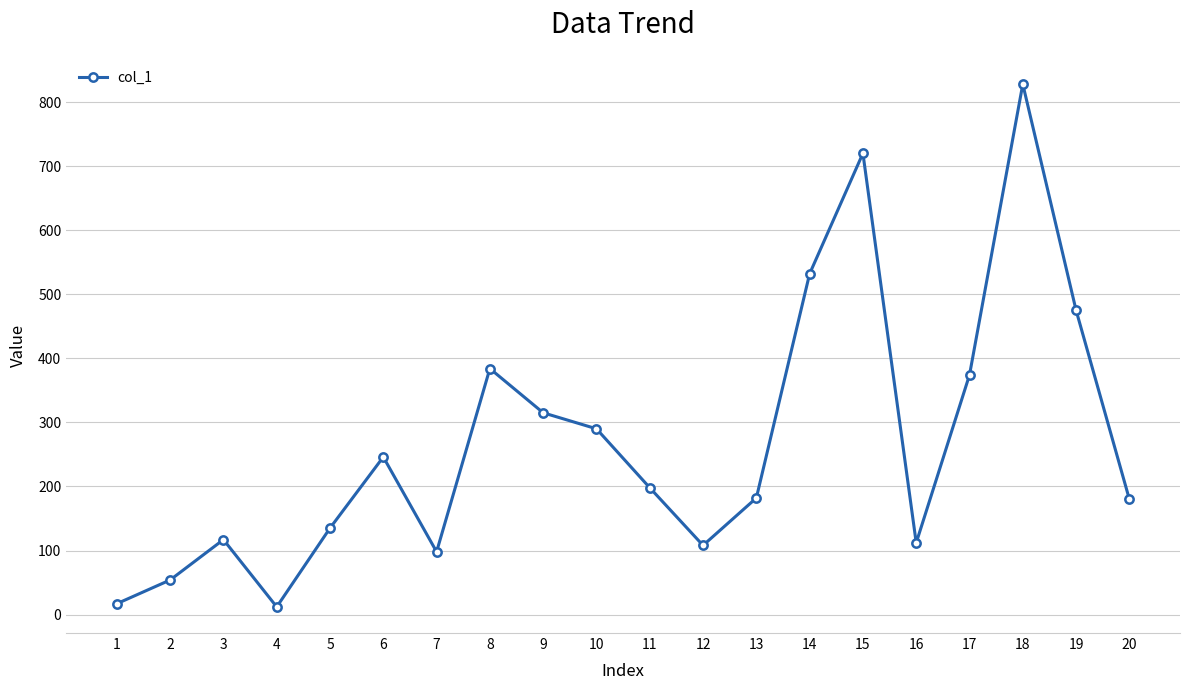

The value at 19 is 475. True or false?

True